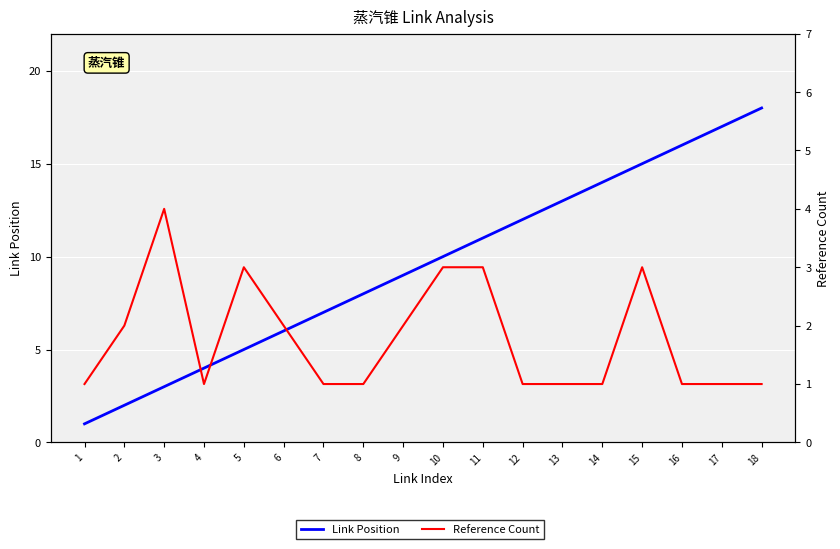

Rank the categories by Link Position value from lowest to highest.

1, 2, 3, 4, 5, 6, 7, 8, 9, 10, 11, 12, 13, 14, 15, 16, 17, 18